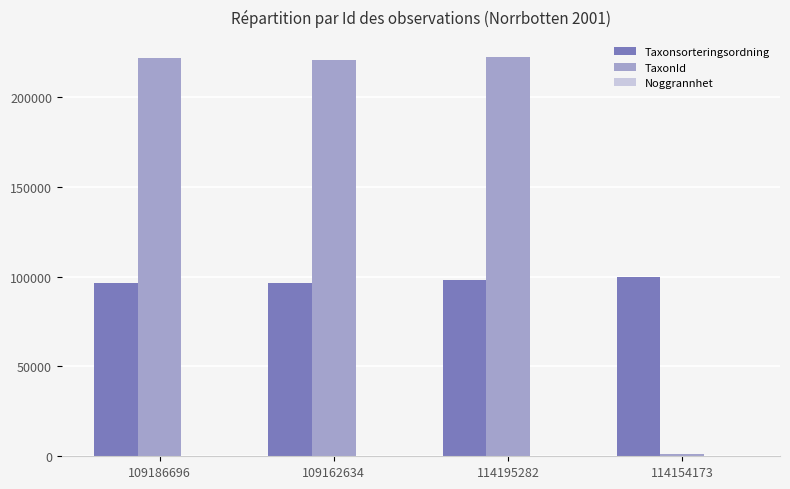

Between 109162634 and 114154173, which series saw the biggest shift?

TaxonId